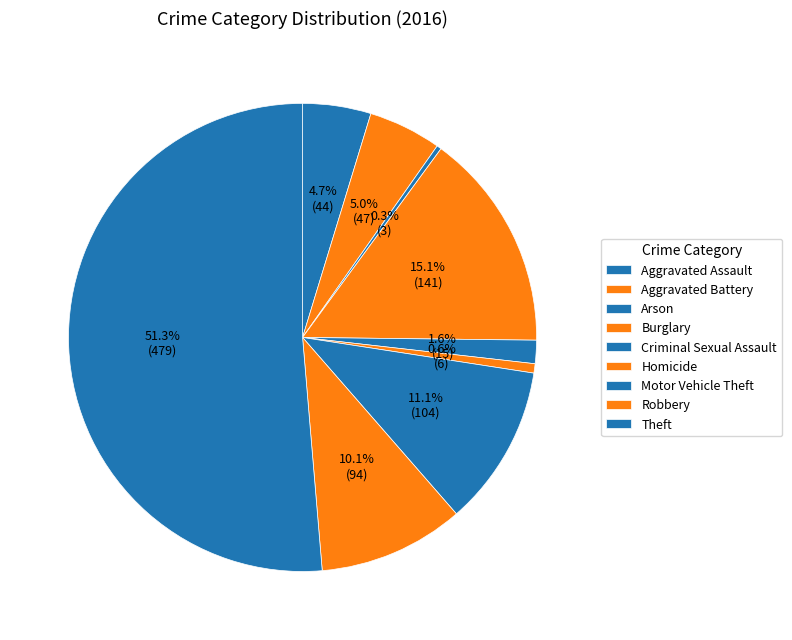

How much of the chart is everything except Theft?

48.7%